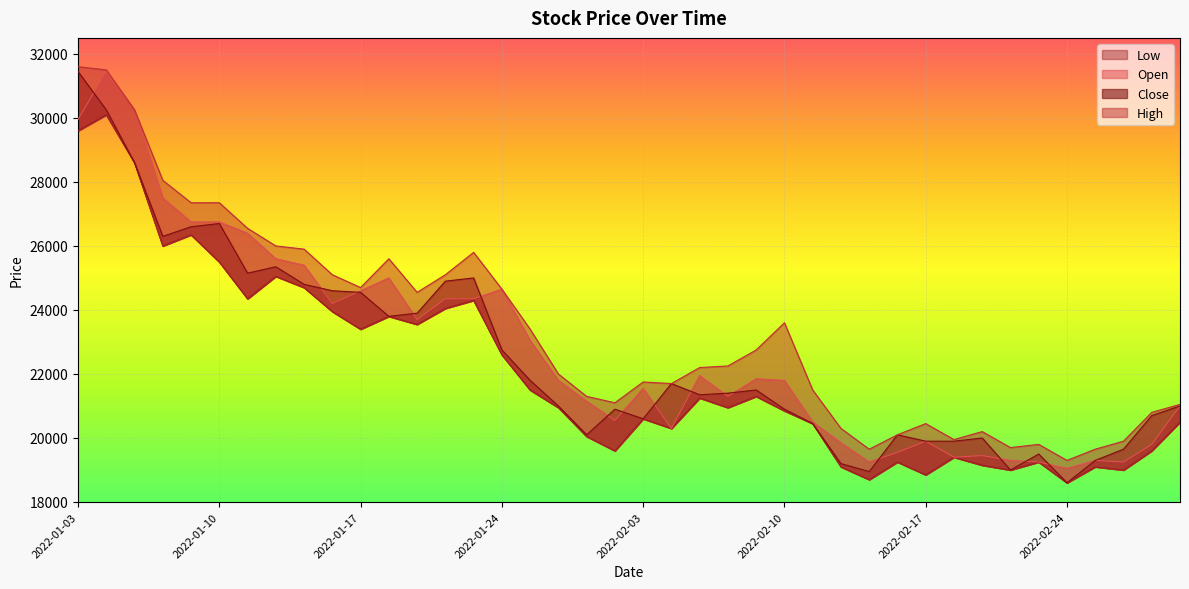

Between 2022-02-17 and 2022-02-03, which is larger?

2022-02-03